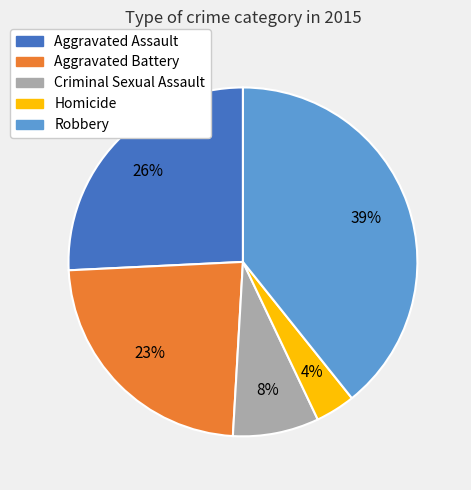

True or false: Homicide accounts for 4% of the total.

True